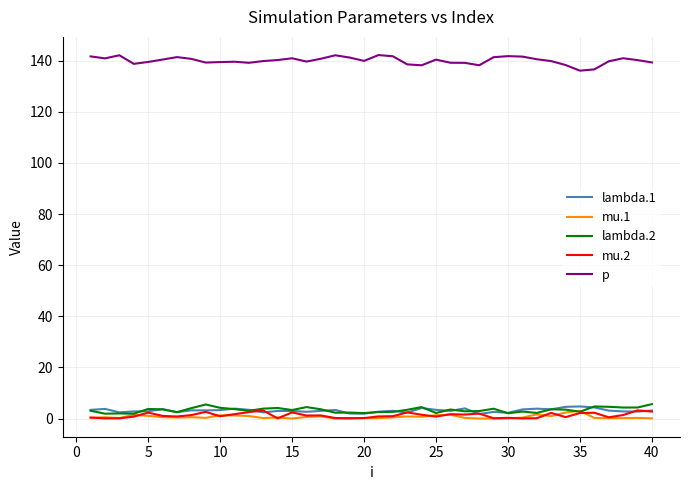

True or false: p and mu.1 cross at least once.

False